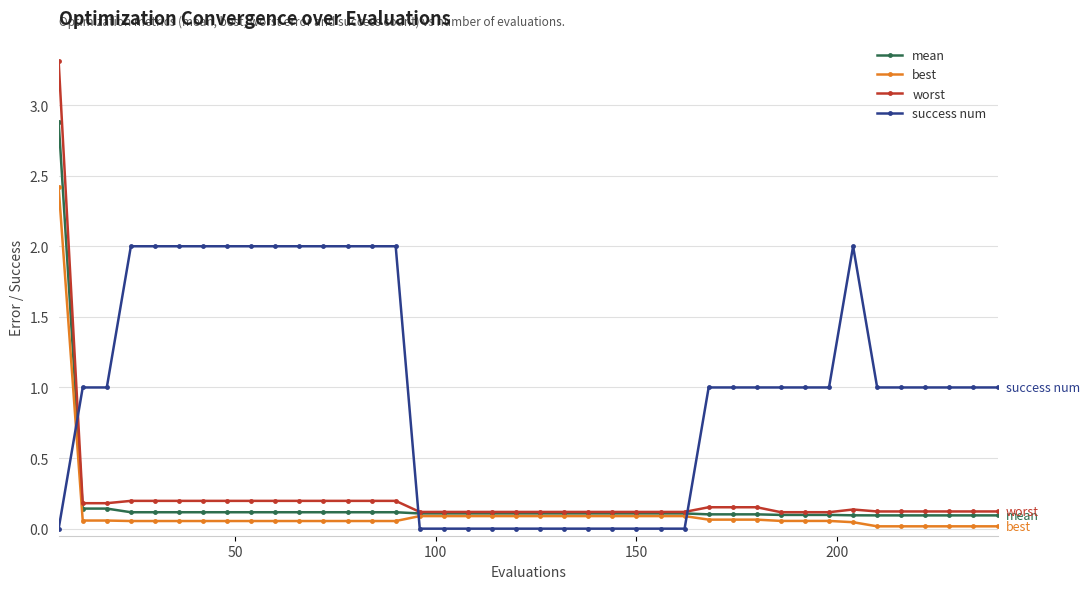

List the series in order of their peak value, lowest first.

success num, best, mean, worst